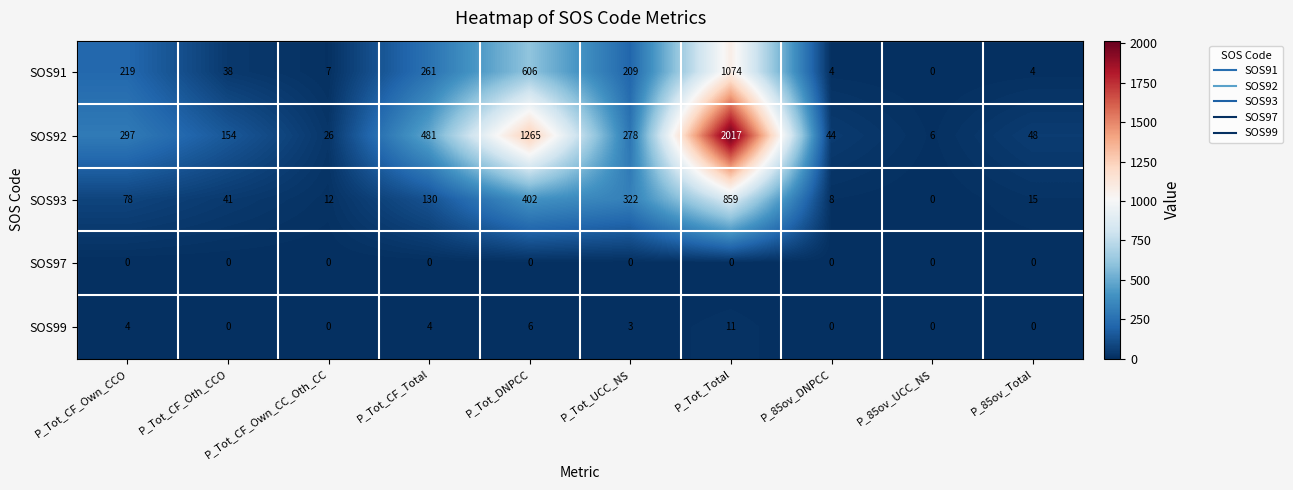

What is the spread (max minus min) of values at P_Tot_DNPCC?

1265